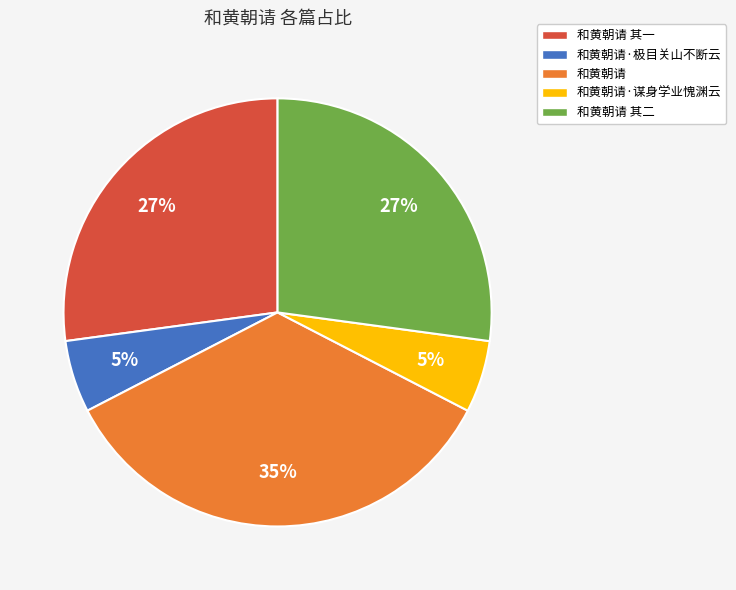

To the nearest percent, what percentage of the pie is 和黄朝请?

35%